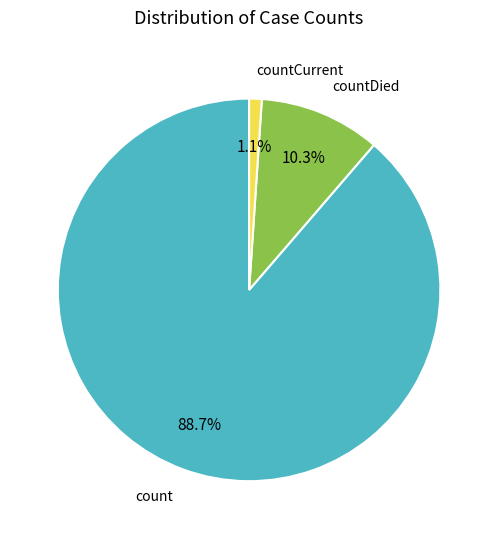

Between count and countCurrent, which is larger?

count